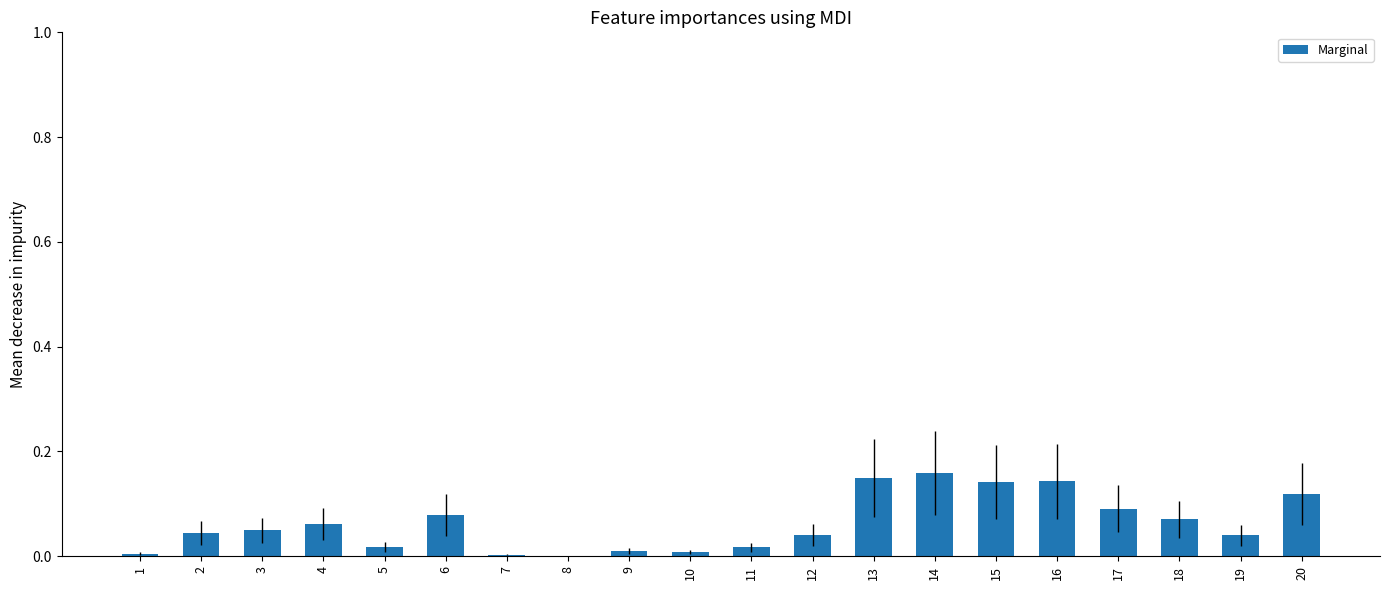

The chart shows a value of 0.1 at 17. True or false?

True